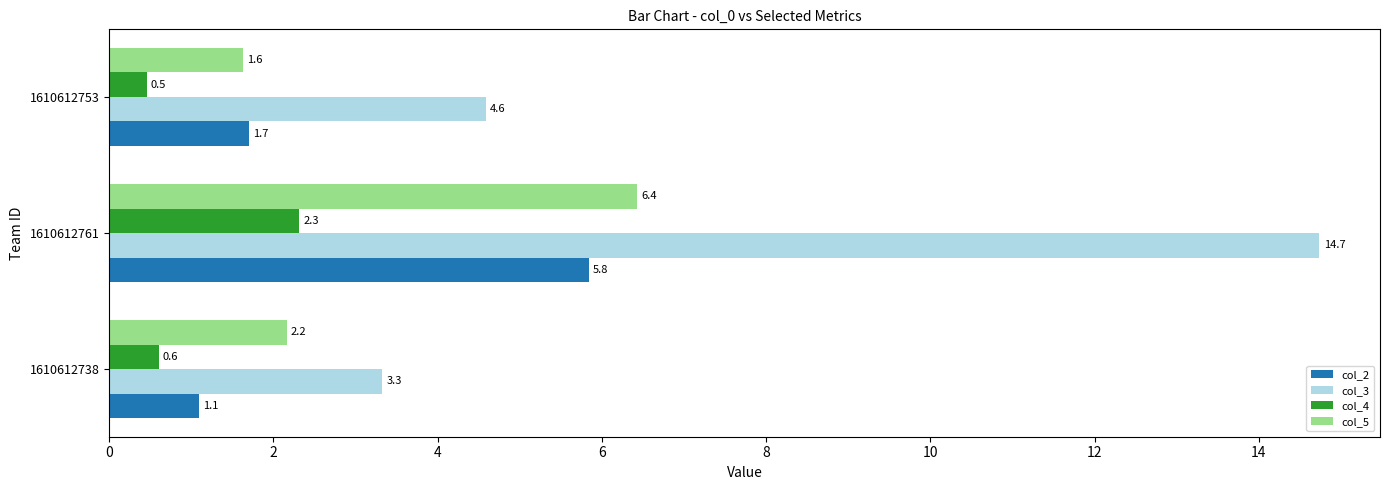

At which category is the sum across all series the highest?

1610612761